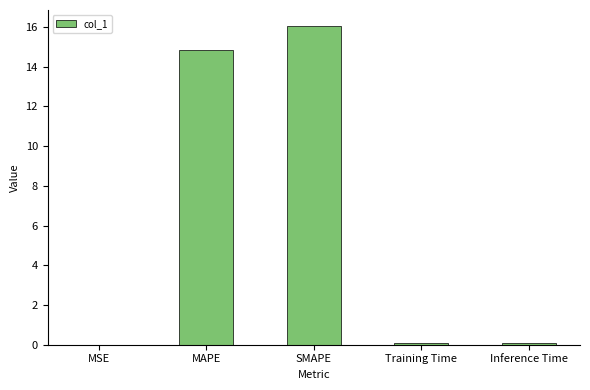

Between MAPE and SMAPE, which is larger?

SMAPE